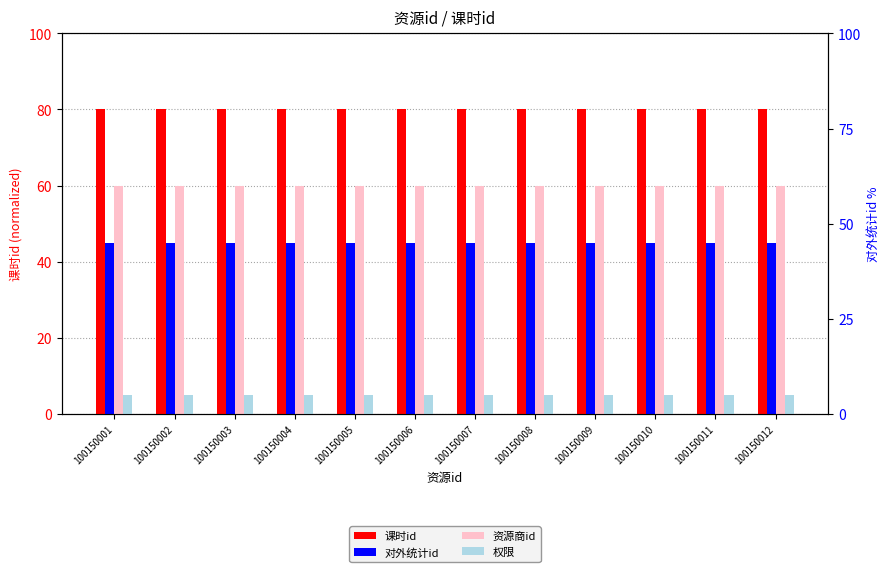

What is the maximum value shown in the chart?

80.0